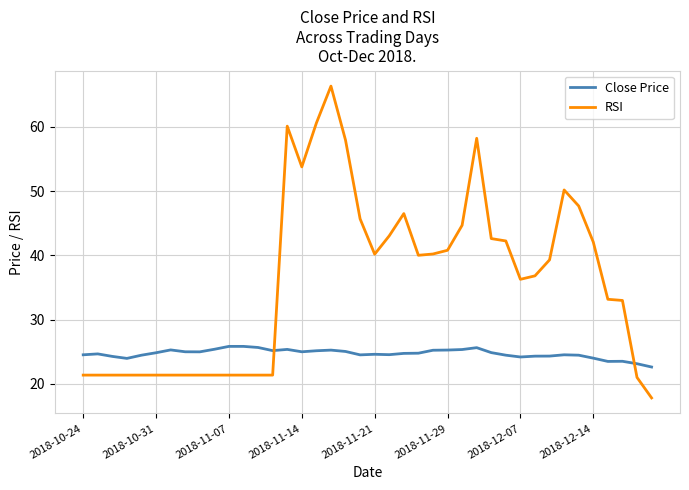

What is the lowest value of the RSI series?

17.8